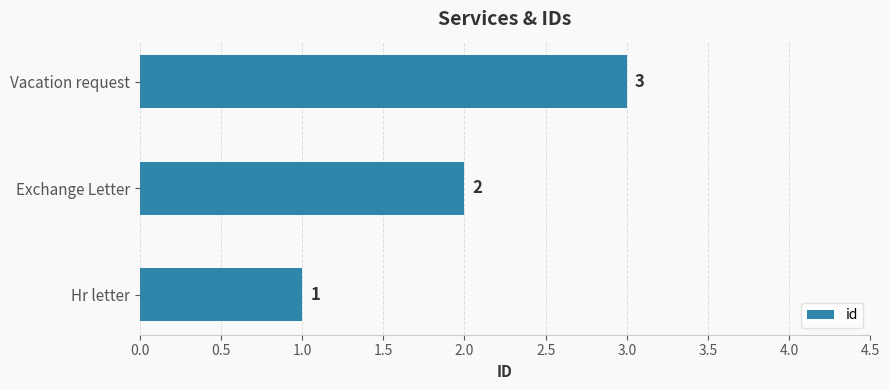

What is the difference between the maximum and minimum values?

2